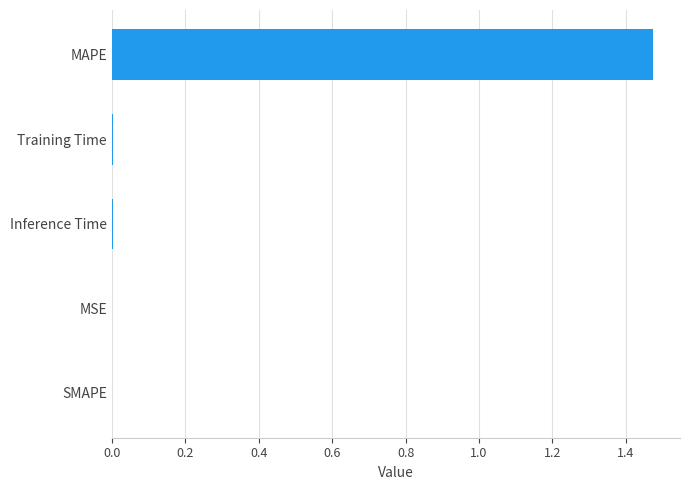

At which category does the chart reach its peak across all series?

MAPE